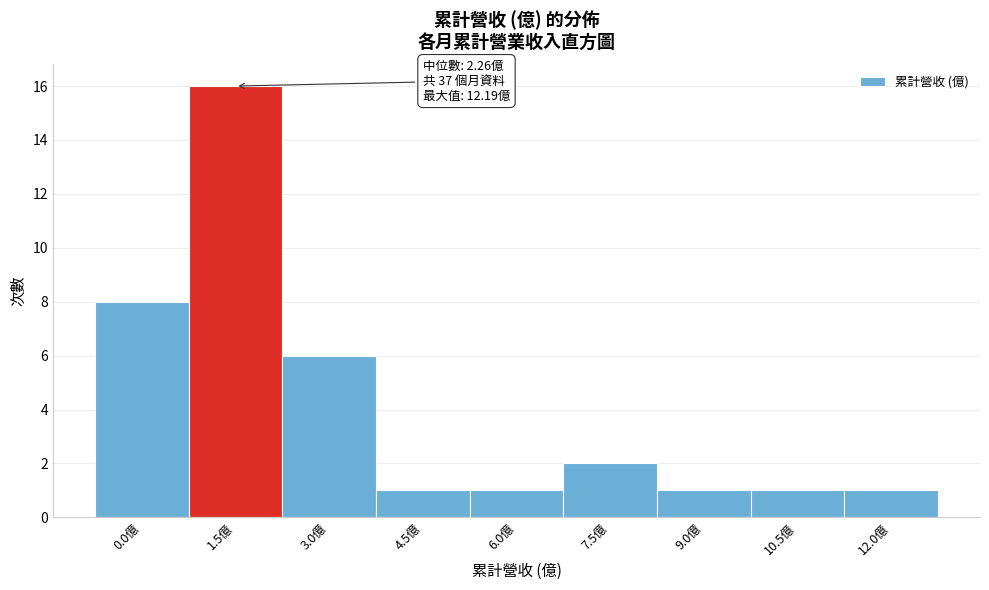

Reading left to right, what are all the values shown in this chart?

8	16	6	1	1	2	1	1	1